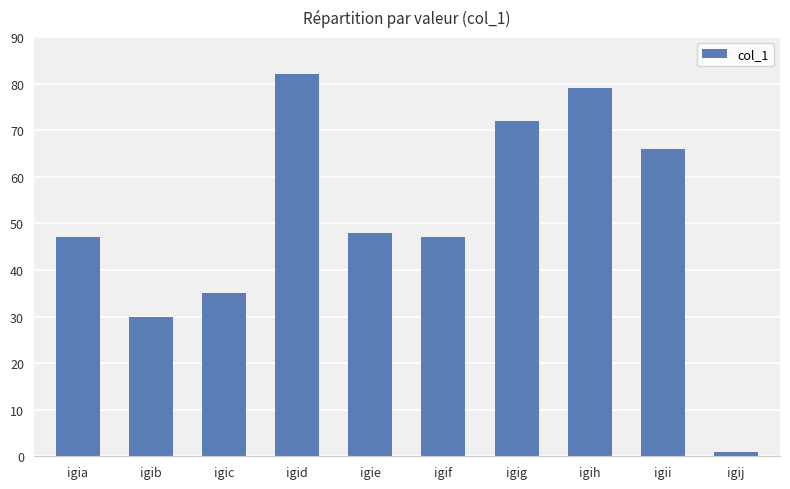

What is the difference between the values at igig and igie?

24